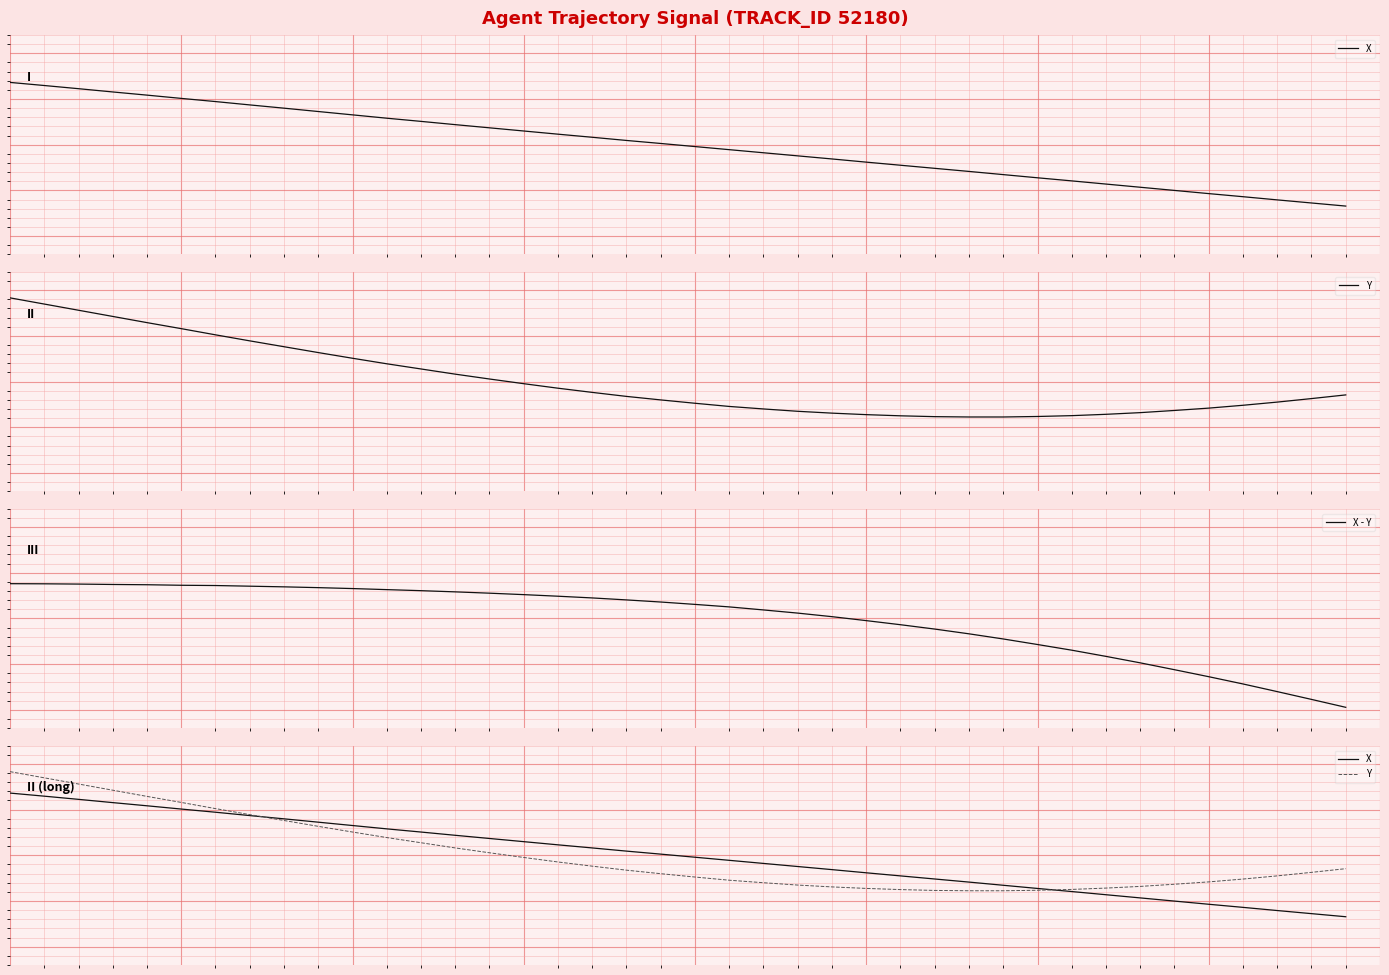

List the series in order of their peak value, lowest first.

X - Y, X, Y